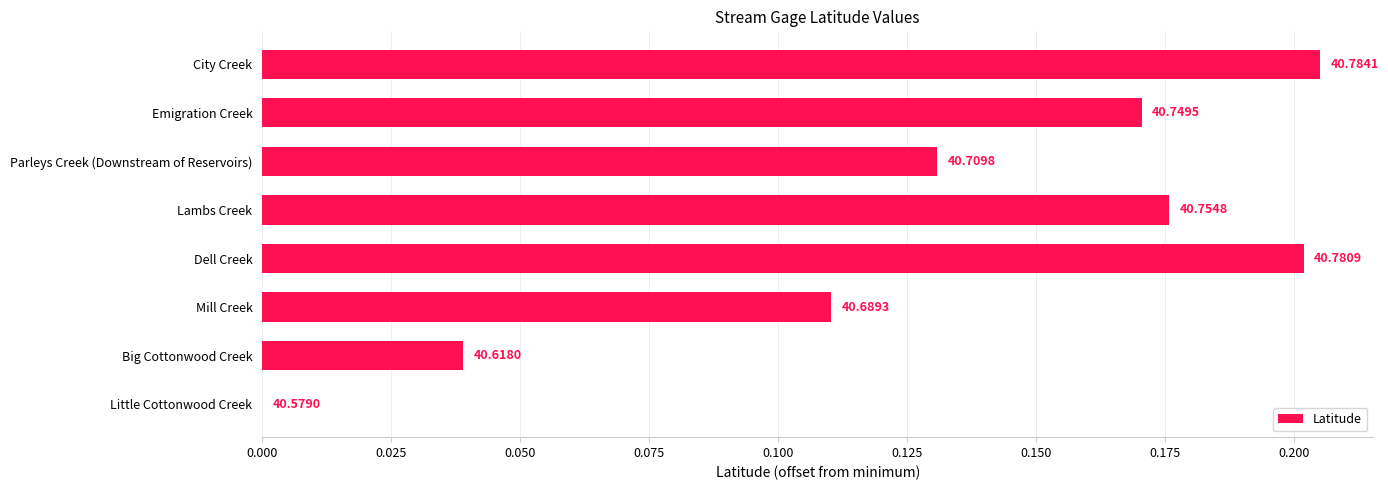

Are the bars horizontal?

Yes